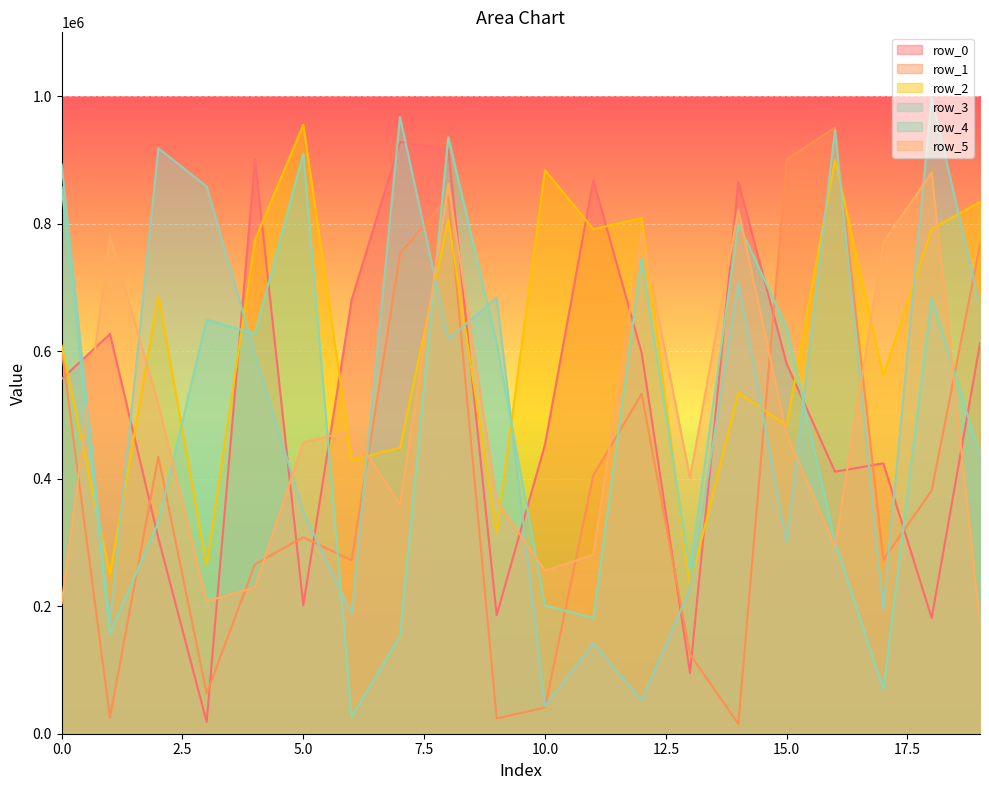

What is the minimum value for row_2?

232110